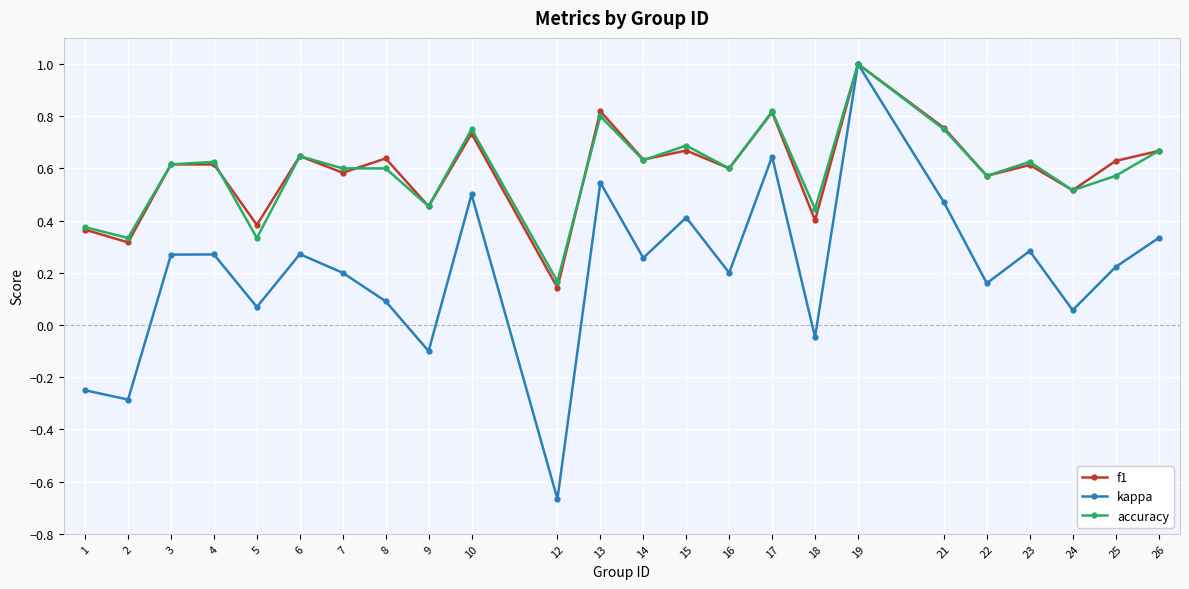

Is it true that f1 equals 0.3 at 2?

True